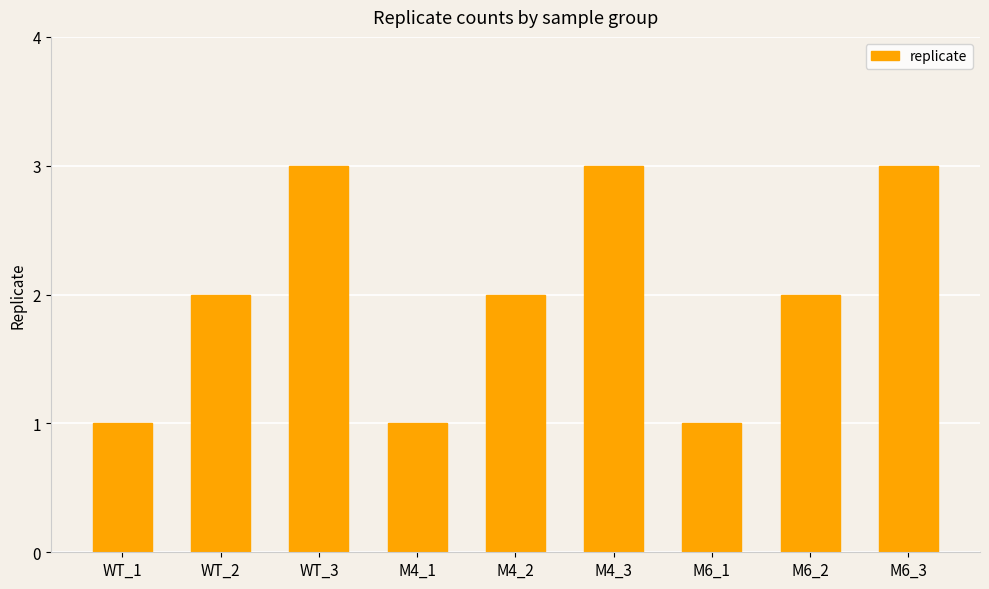

What is the maximum value shown in the chart?

3